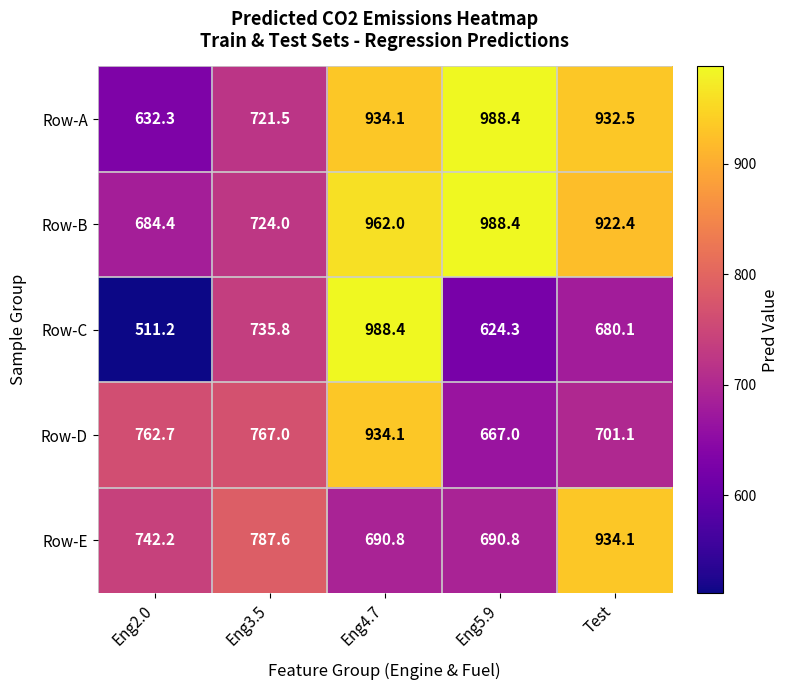

Which series has the largest range (max minus min)?

Row-C